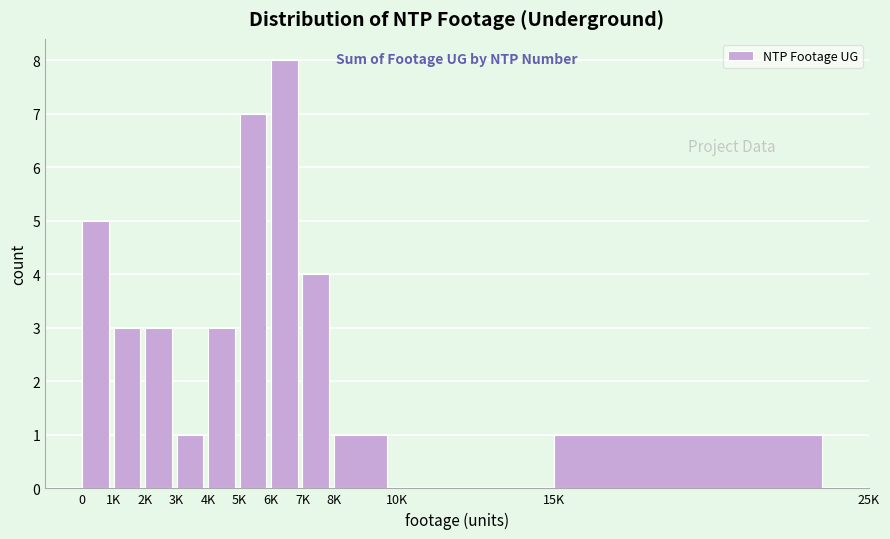

Reading left to right, what are all the values shown in this chart?

0=5	1K=3	2K=3	3K=1	4K=3	5K=7	6K=8	7K=4	8K=1	10K=0	15K=1